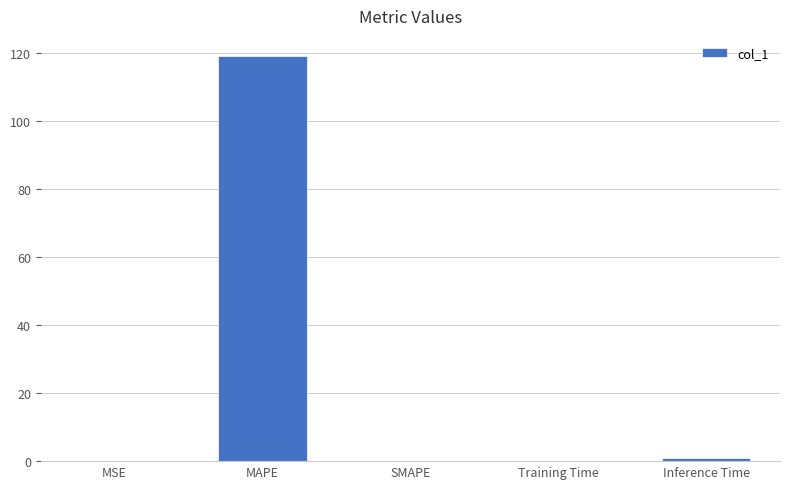

True or false: the data shows 192.5 at MAPE.

False